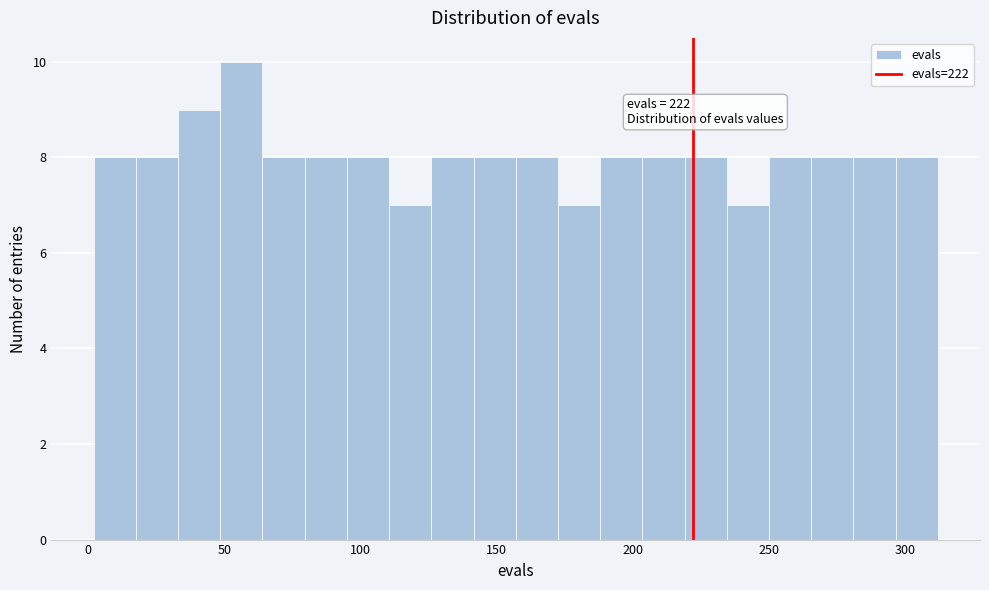

Around what value on the x-axis is the tallest bar? Give the approximate position of its centre, as read against the axis.

55